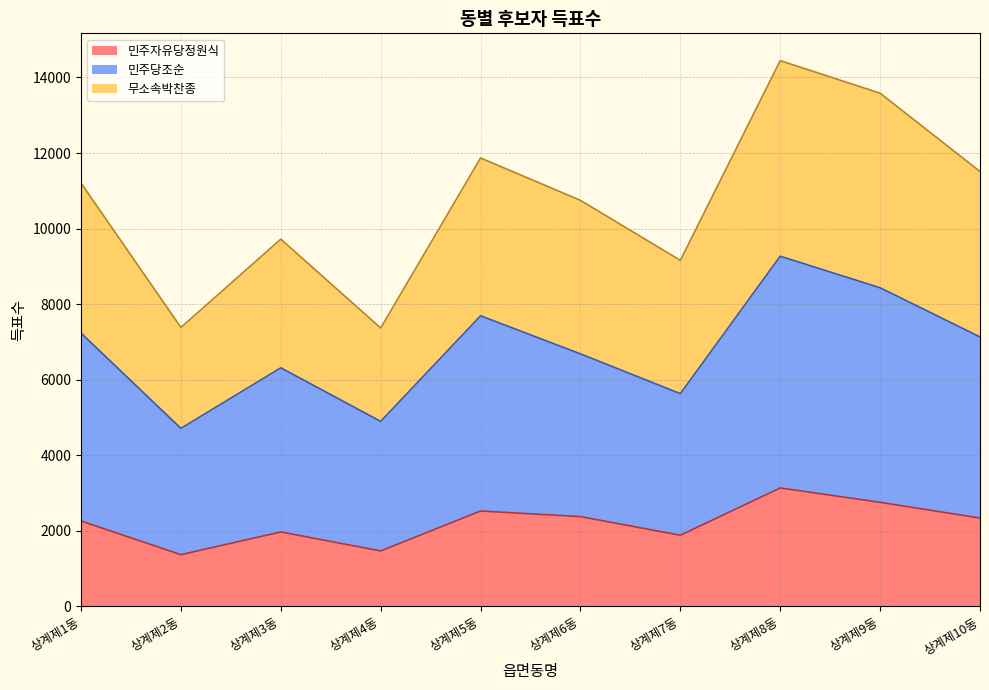

Is it true that 무소속박찬종 equals 16631 at 상계제10동?

False